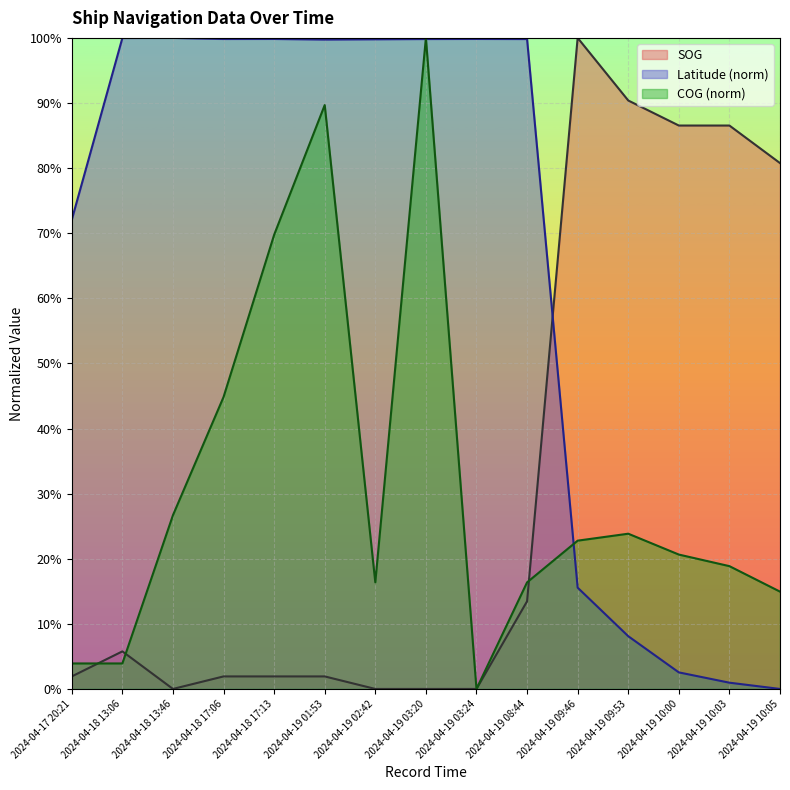

Which series has the widest spread of values?

SOG